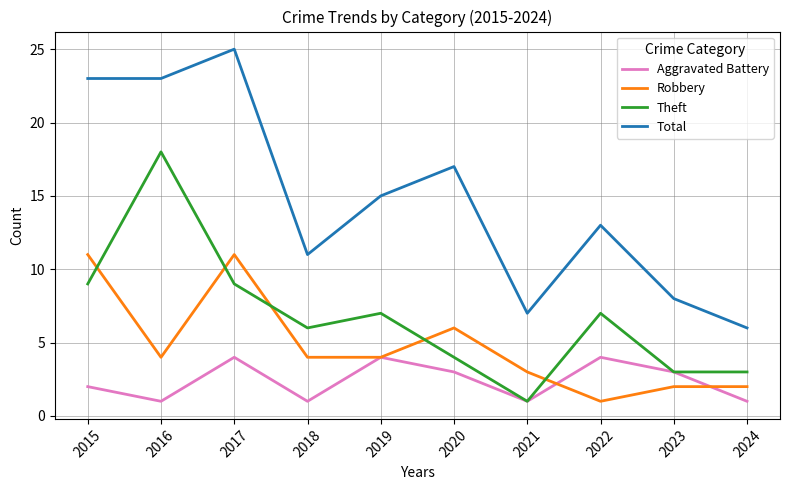

Is it true that Robbery equals 2 at 2023?

True